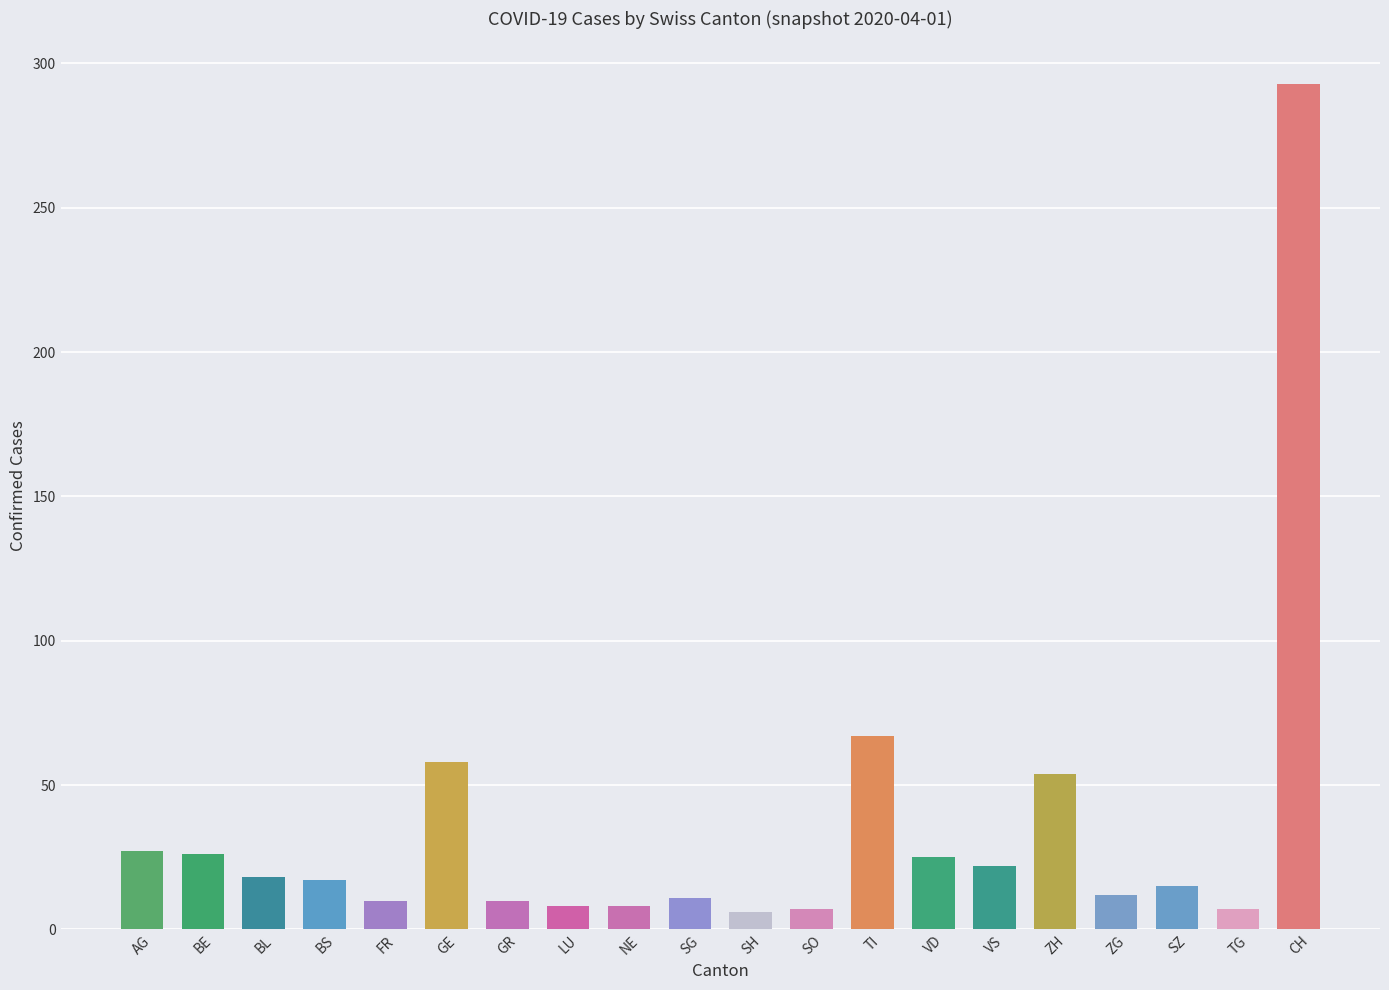

Which category has the highest value across all series?

CH